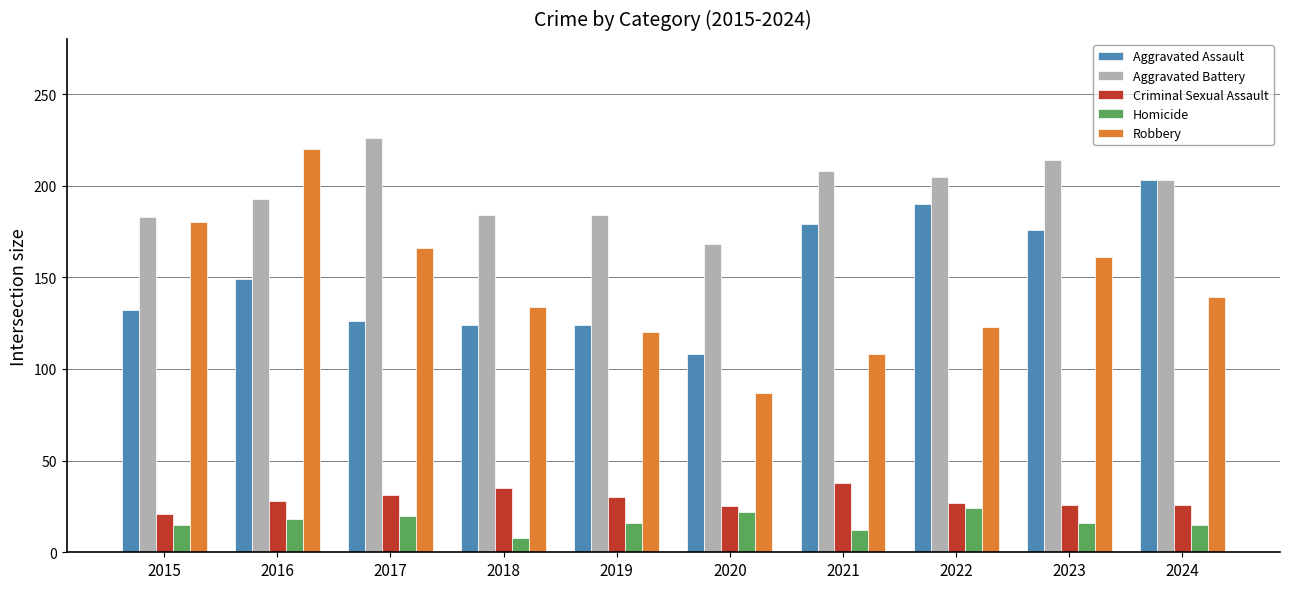

List the series in order of their peak value, highest first.

Aggravated Battery, Robbery, Aggravated Assault, Criminal Sexual Assault, Homicide